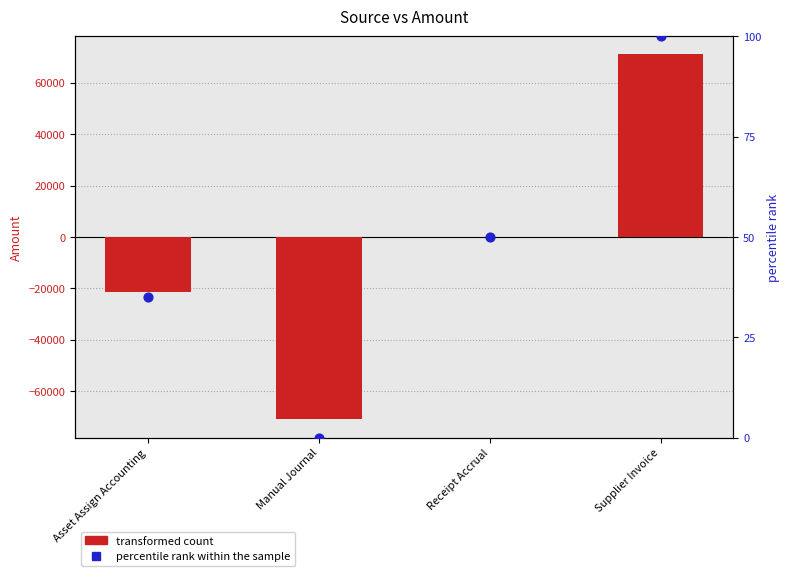

Which series contains the highest Y value?

Amount